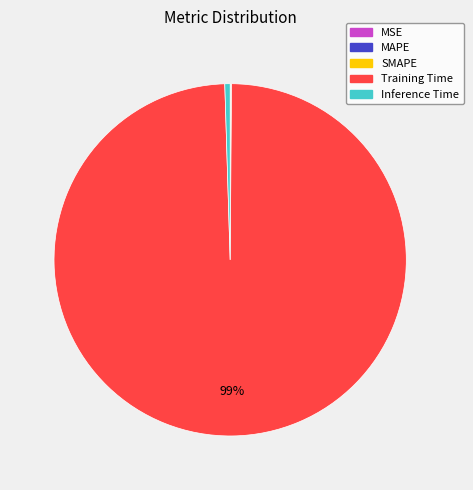

Is it true that Training Time is 99% of the pie?

True